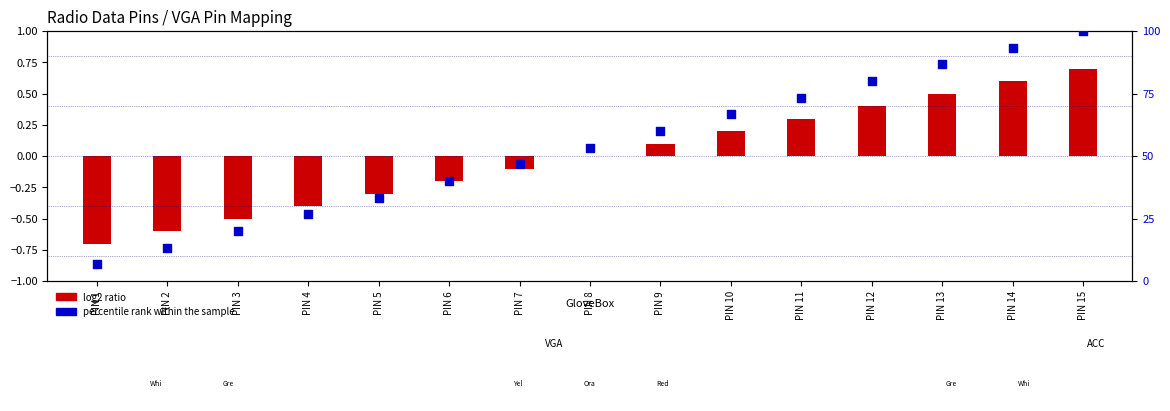

At how many categories does at least one series exceed 54?

7